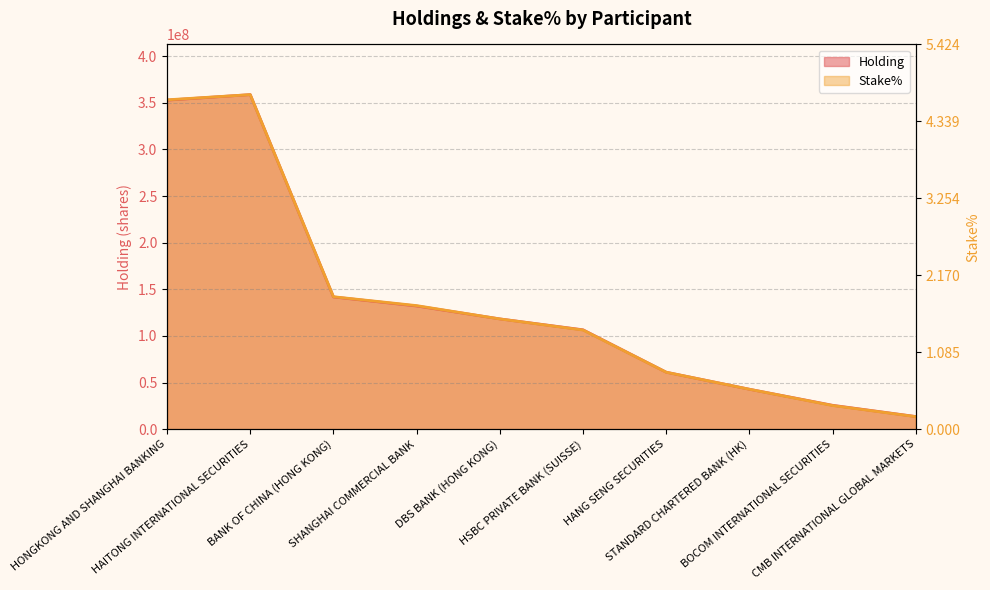

At which label is Holding closest to 186144081?

BANK OF CHINA (HONG KONG)